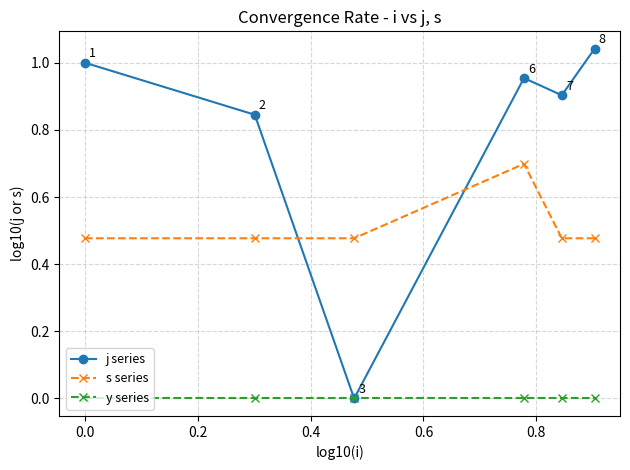

What is the difference between the maximum and minimum values in the s series series?

0.2